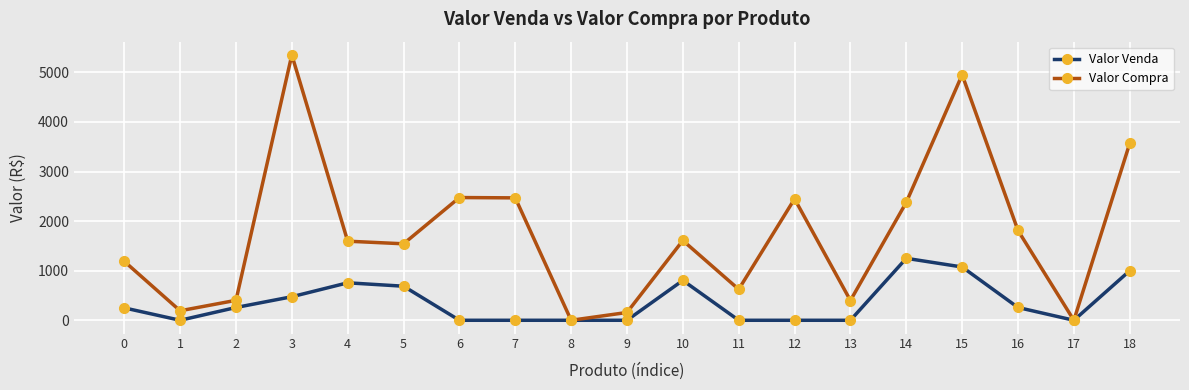

Where is the first local maximum for Valor Compra?

3